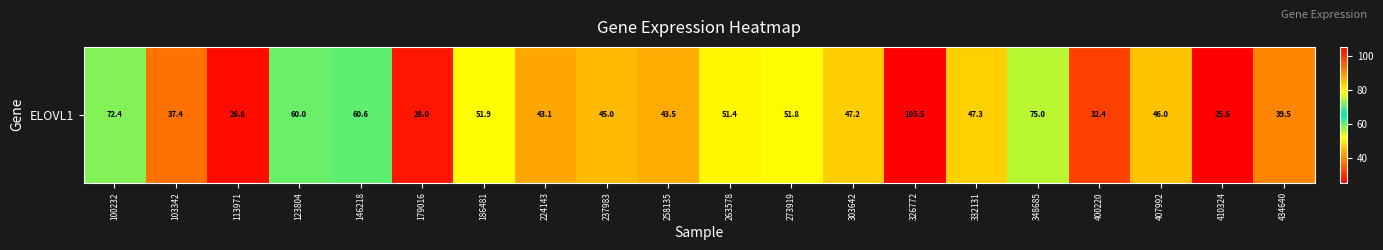

Which label corresponds to the largest value in the chart?

326772